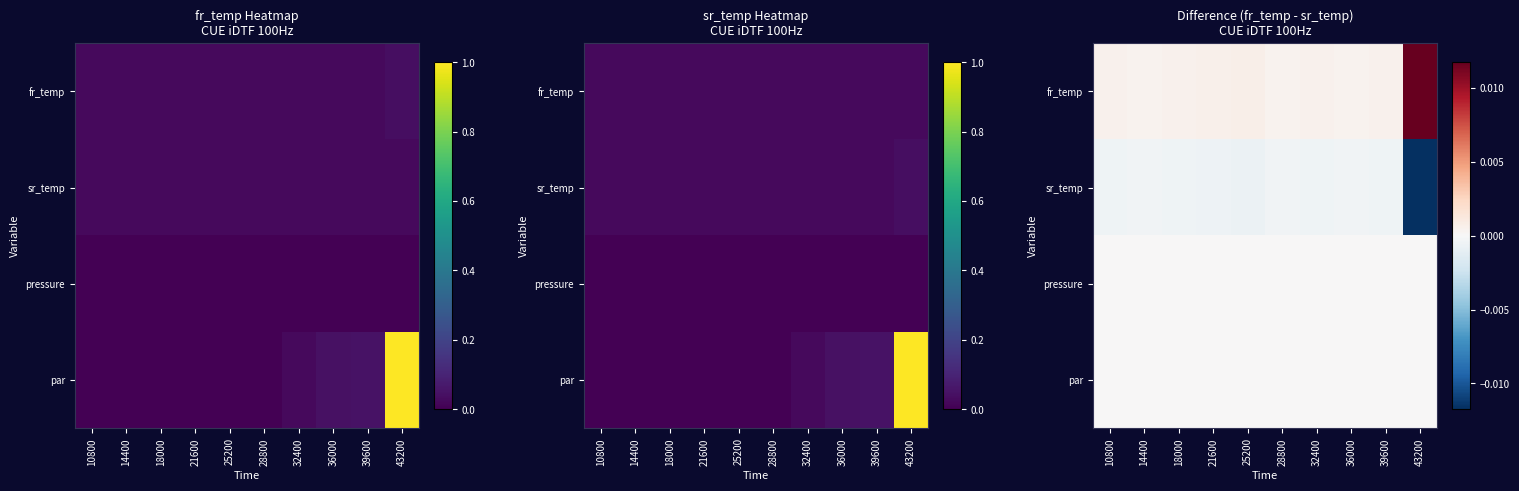

Between 32400 and 18000, which is larger?

18000